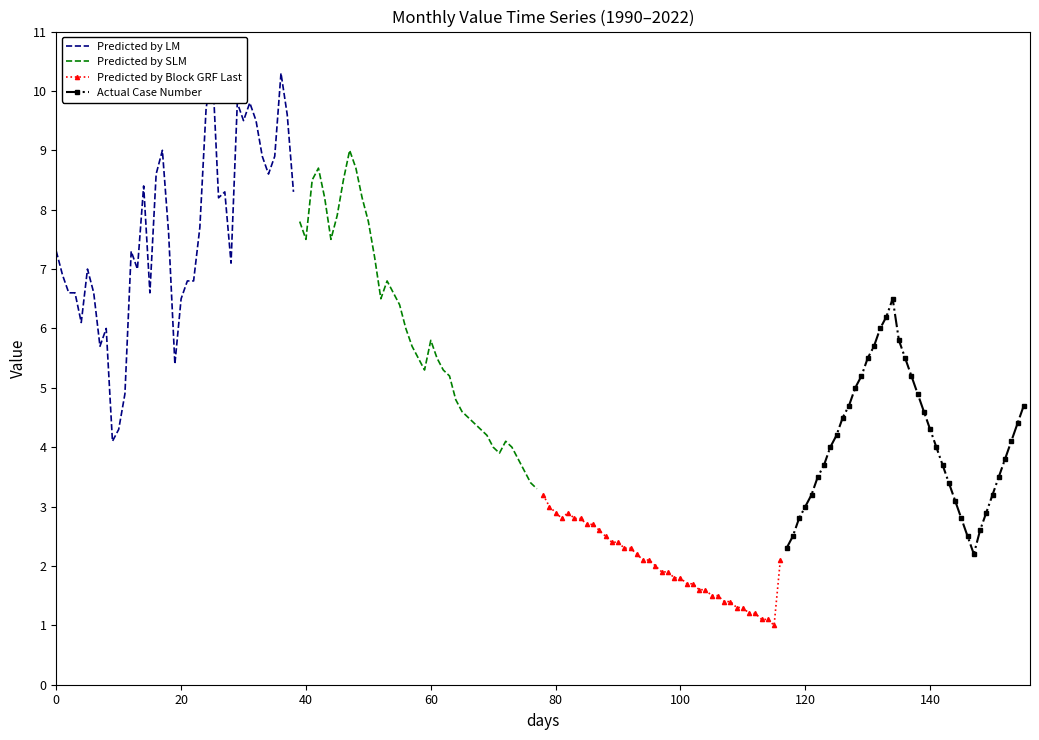

Reading right to left, extract all data points from this chart.

Predicted by LM: 8.3	9.6	10.3	8.9	8.6	8.9	9.5	9.8	9.5	9.8	7.1	8.3	8.2	10.4	9.7	7.7	6.8	6.8	6.5	5.4	7.6	9.0	8.6	6.6	8.4	7.0	7.3	4.9	4.3	4.1	6.0	5.7	6.6	7.0	6.1	6.6	6.6	6.9	7.3
Predicted by SLM: 3.3	3.4	3.6	3.8	4.0	4.1	3.9	4.0	4.2	4.3	4.4	4.5	4.6	4.8	5.2	5.3	5.5	5.8	5.3	5.5	5.7	6.0	6.4	6.6	6.8	6.5	7.2	7.8	8.2	8.7	9.0	8.5	7.9	7.5	8.2	8.7	8.5	7.5	7.8
Predicted by Block GRF Last: 2.1	1.0	1.1	1.1	1.2	1.2	1.3	1.3	1.4	1.4	1.5	1.5	1.6	1.6	1.7	1.7	1.8	1.8	1.9	1.9	2.0	2.1	2.1	2.2	2.3	2.3	2.4	2.4	2.5	2.6	2.7	2.7	2.8	2.8	2.9	2.8	2.9	3.0	3.2
Actual Case Number: 4.7	4.4	4.1	3.8	3.5	3.2	2.9	2.6	2.2	2.5	2.8	3.1	3.4	3.7	4.0	4.3	4.6	4.9	5.2	5.5	5.8	6.5	6.2	6.0	5.7	5.5	5.2	5.0	4.7	4.5	4.2	4.0	3.7	3.5	3.2	3.0	2.8	2.5	2.3